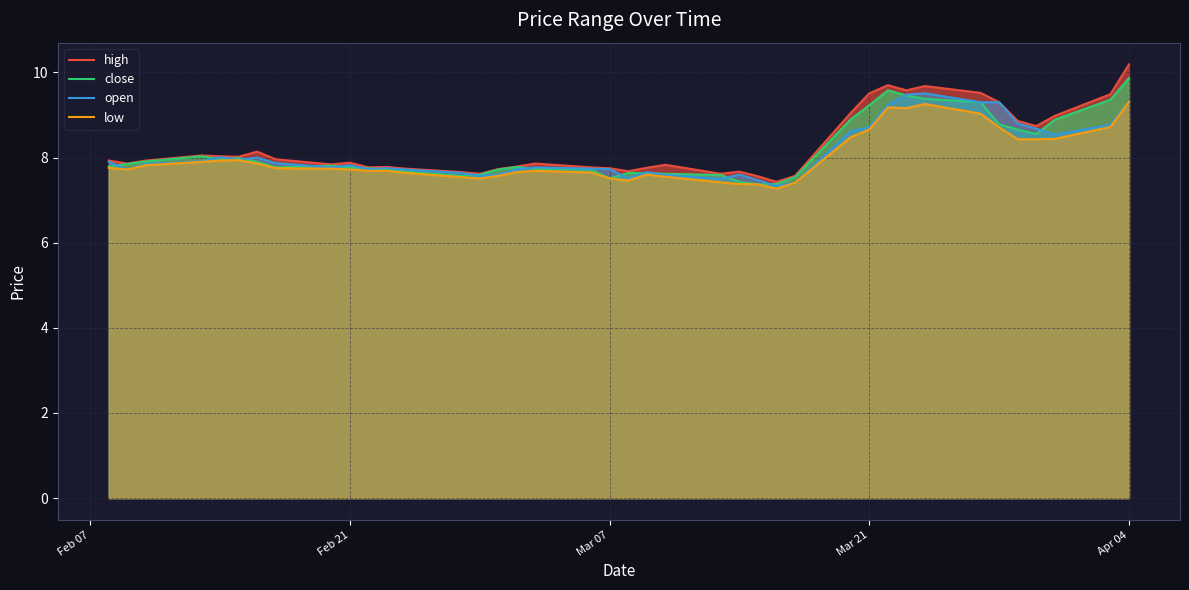

How many lines are shown in the chart?

4